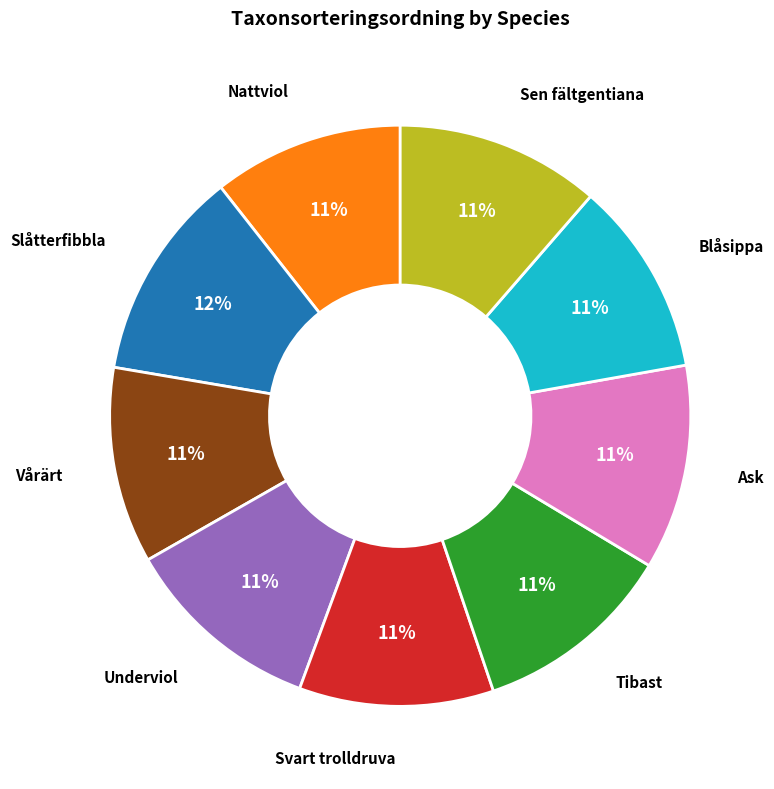

To the nearest percent, what is the average slice percentage?

11%